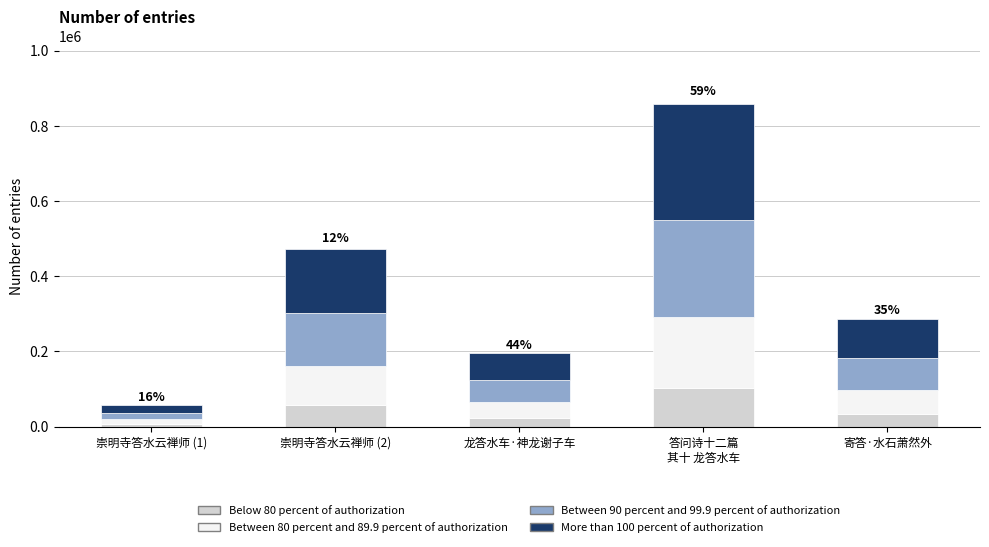

What is the total value across all series at 崇明寺答水云禅师 (2)?

473722.0